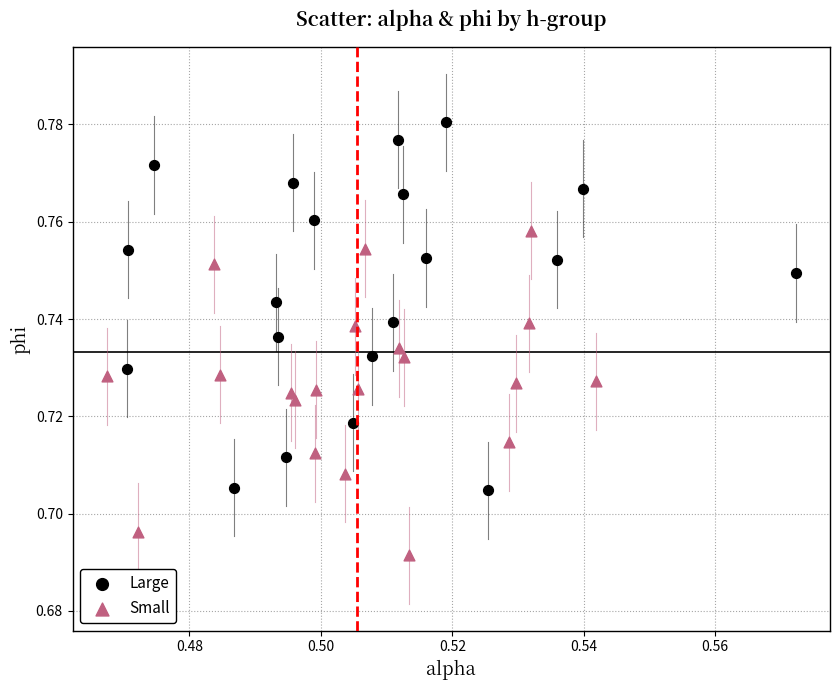

Which series reaches the maximum Y coordinate?

Large